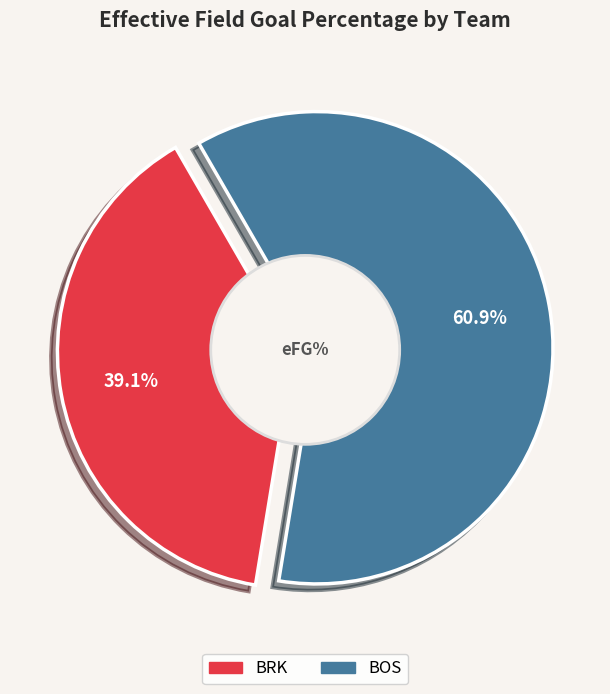

Which slice represents more than half of the pie?

BOS